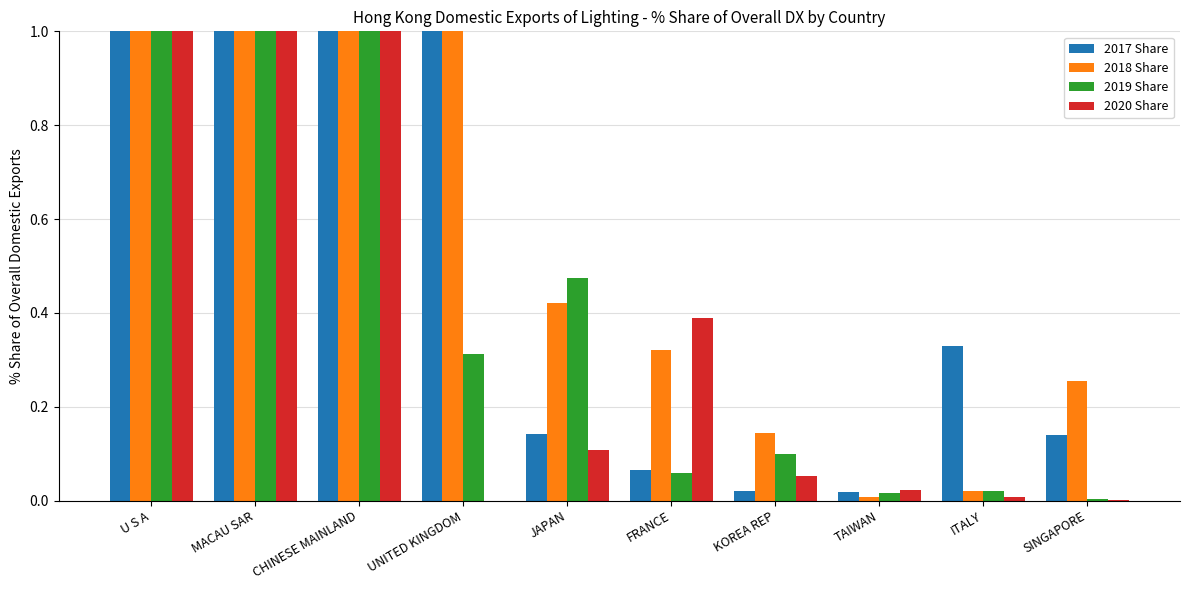

How many groups of bars are there?

10